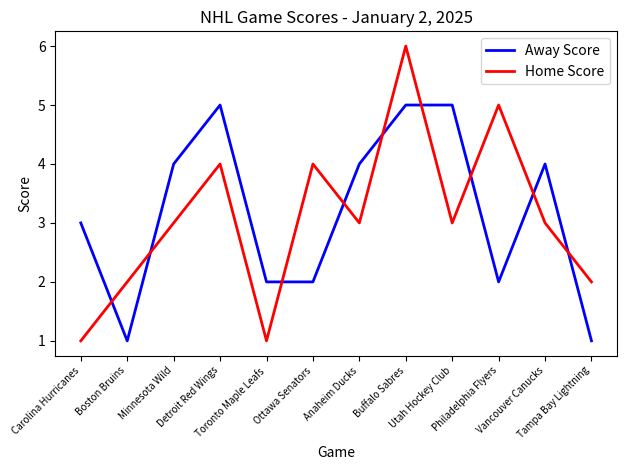

Between which two adjacent categories do Home Score and Away Score first intersect?

Carolina Hurricanes and Boston Bruins